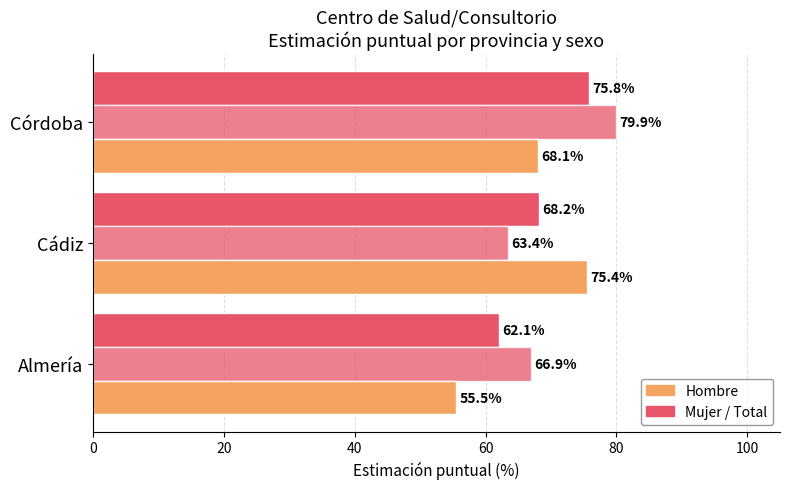

Count the number of categories in the chart.

3